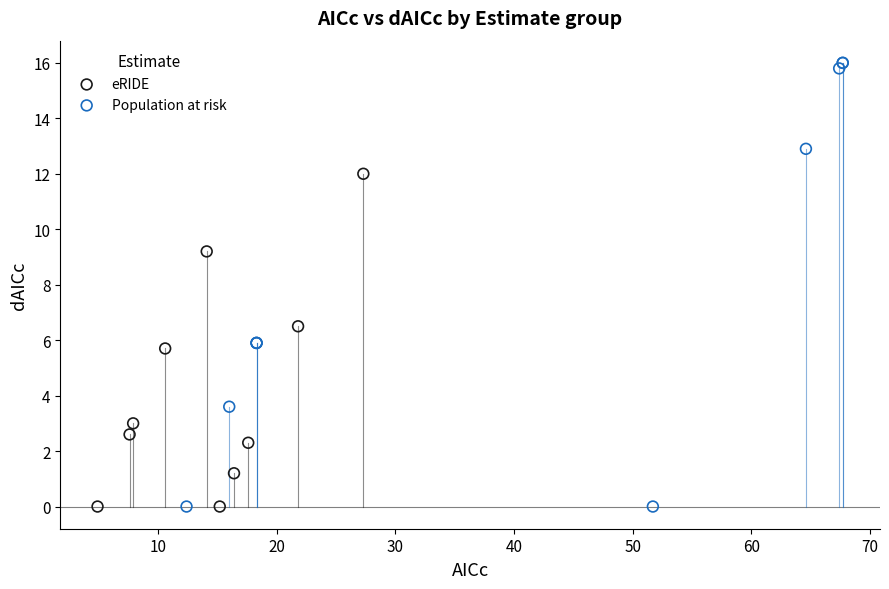

What are all the series names shown in the legend?

eRIDE, Population at risk